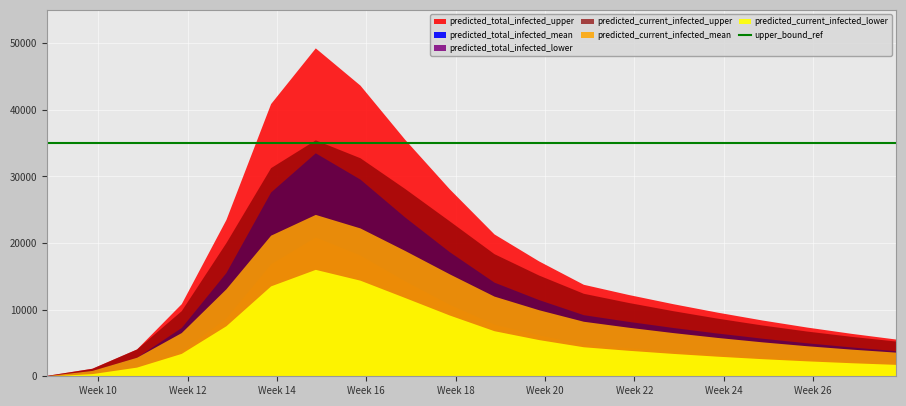

True or false: predicted_total_infected_lower has more than 0 points higher than both neighbors.

True